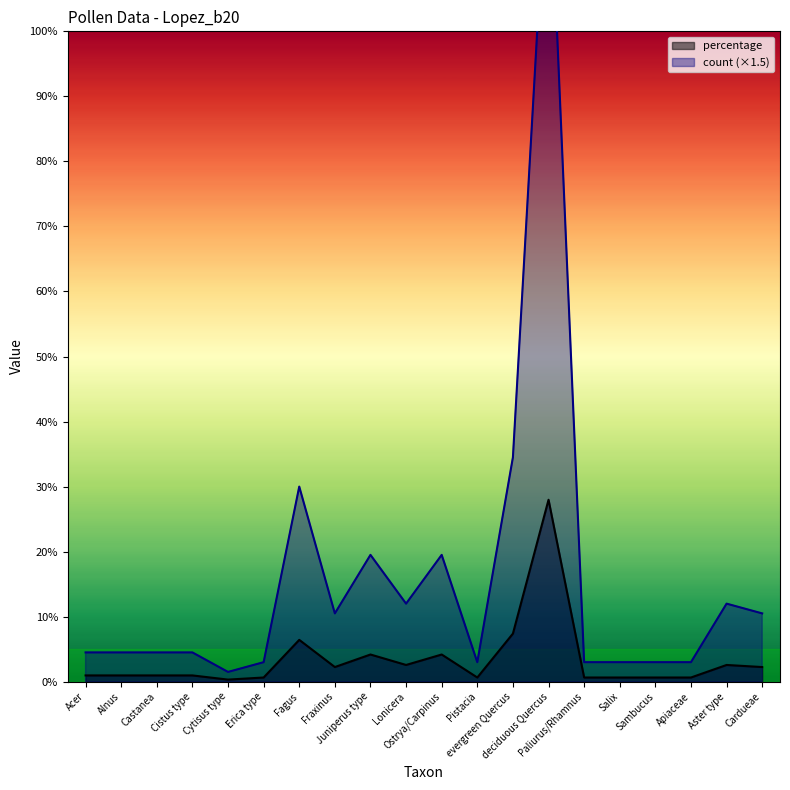

The value of percentage at Cytisus type is 0.4. True or false?

False